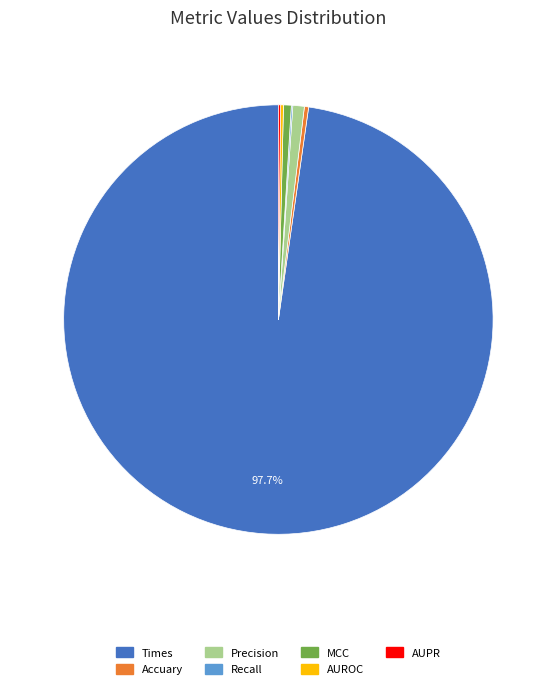

True or false: Precision accounts for 1% of the total.

True